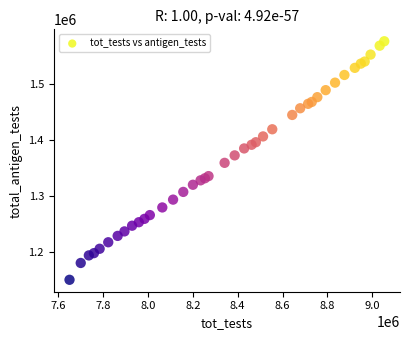

What is the range of Y values (max minus min)?

425320